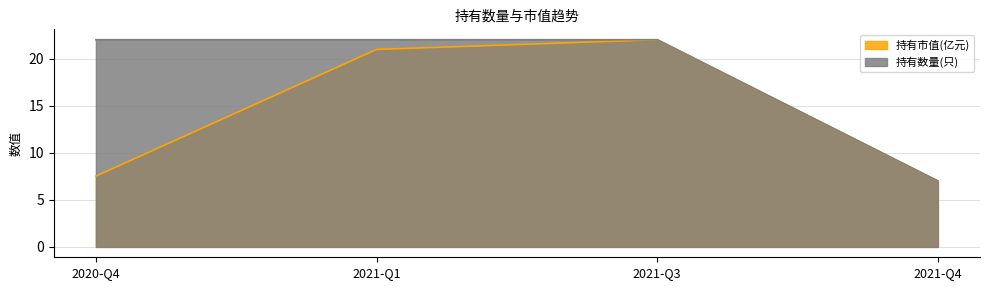

What is the value of the 持有市值(亿元) point at the 2nd from the left?

21.0